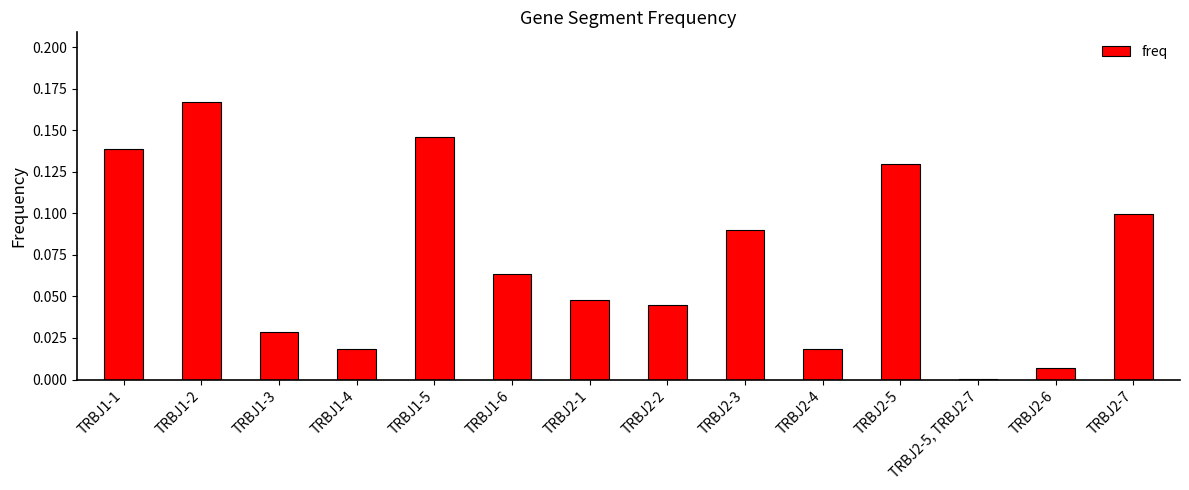

The value at TRBJ2-4 is 0.0. True or false?

True